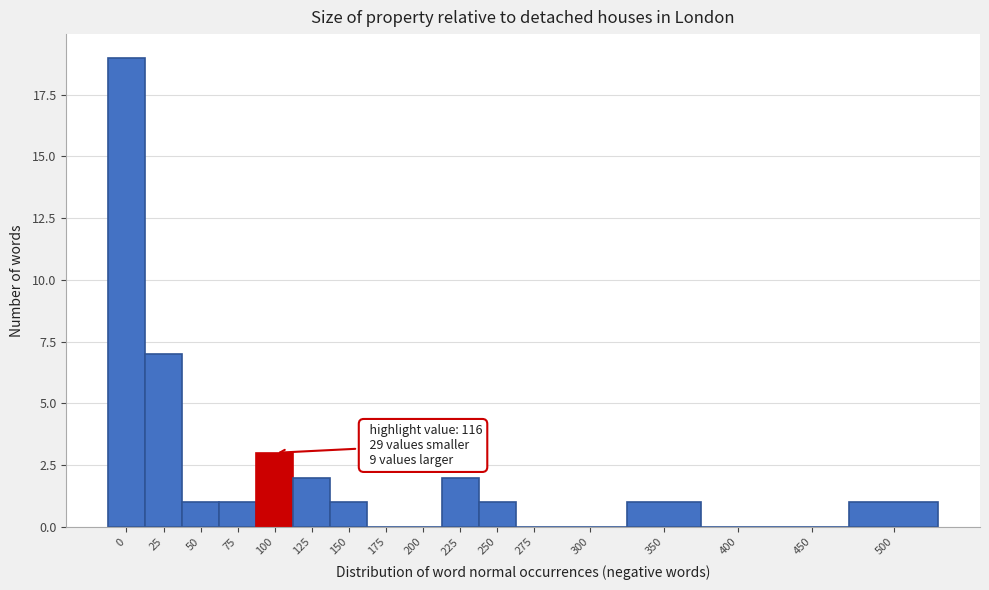

Reading left to right, extract all data points from this chart.

0=19	25=7	50=1	75=1	100=3	125=2	150=1	175=0	200=0	225=2	250=1	275=0	300=0	350=1	400=0	450=0	500=1